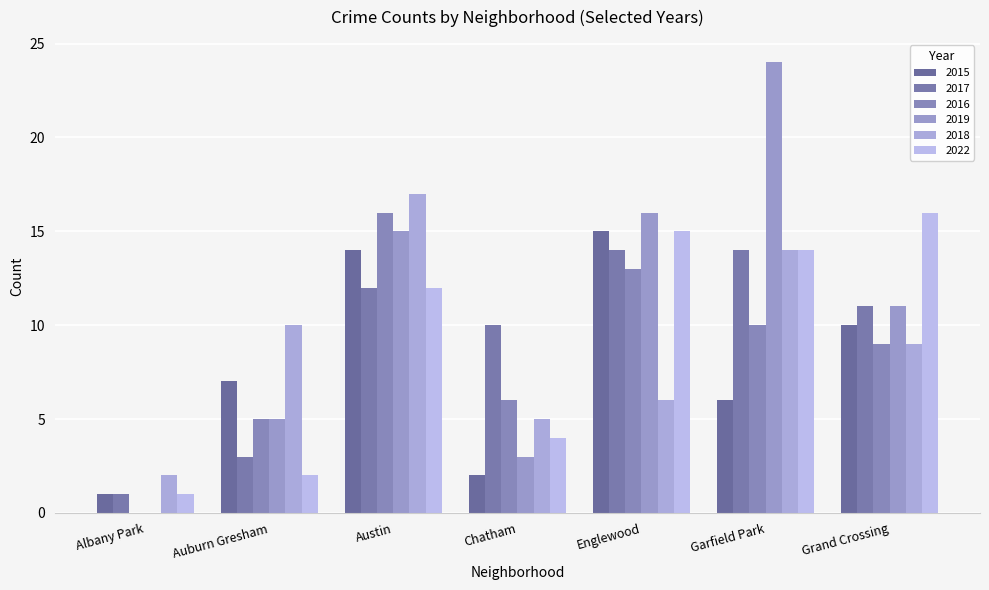

Count the number of data series in this chart.

6